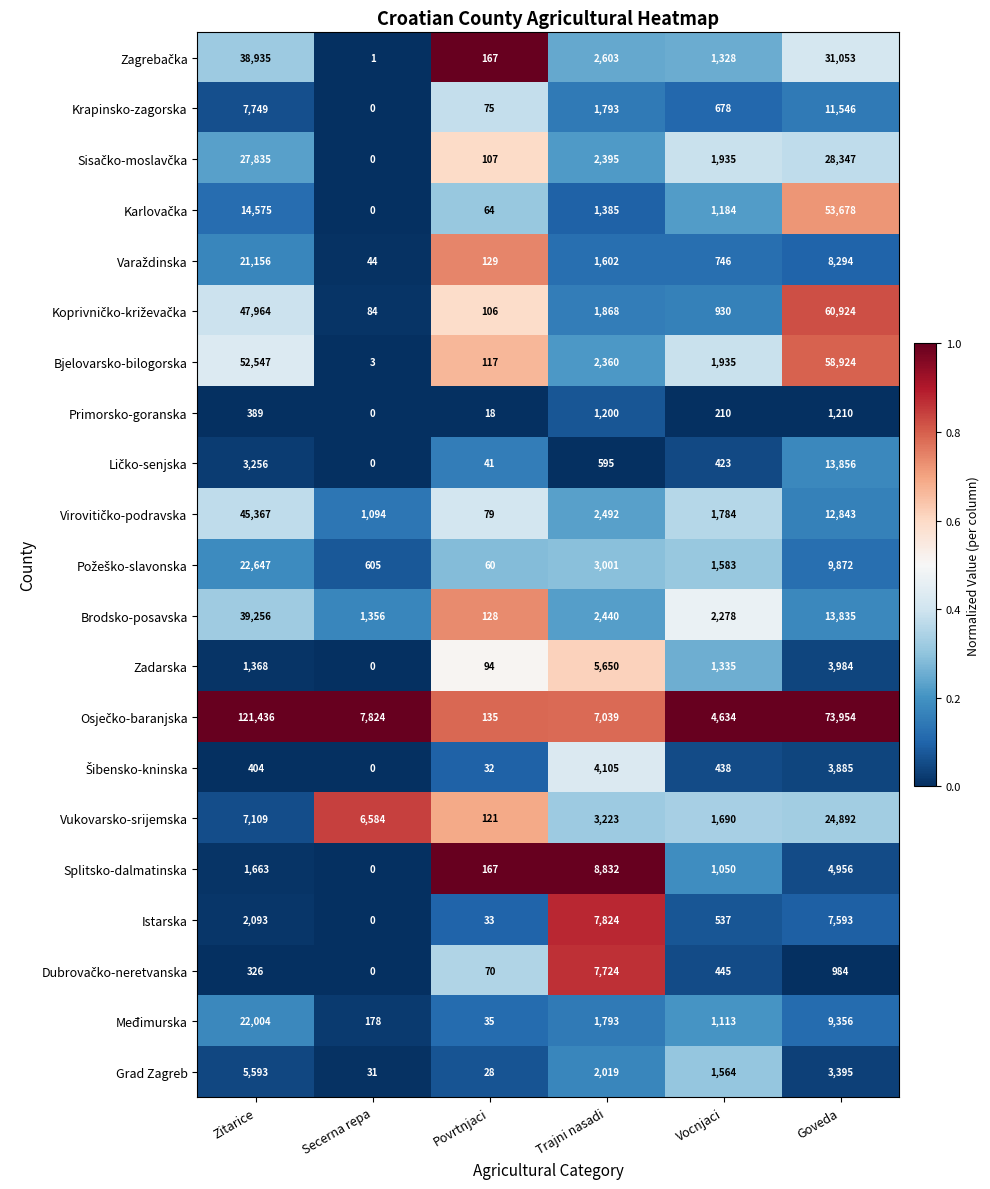

What is the difference between the highest and lowest values at Vocnjaci?

4424